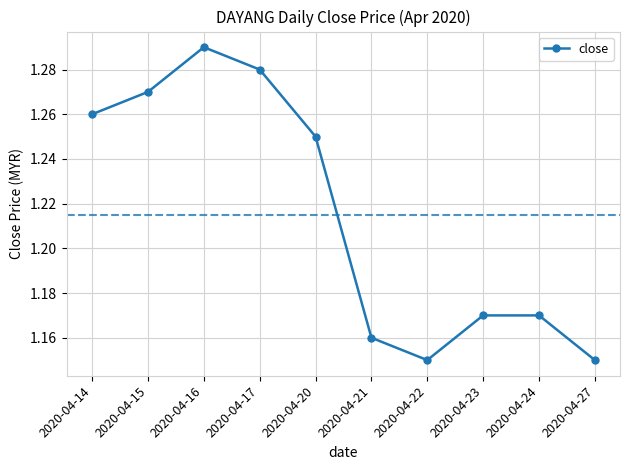

Approximately how many times larger is the value at 2020-04-16 compared to 2020-04-17?

1.0